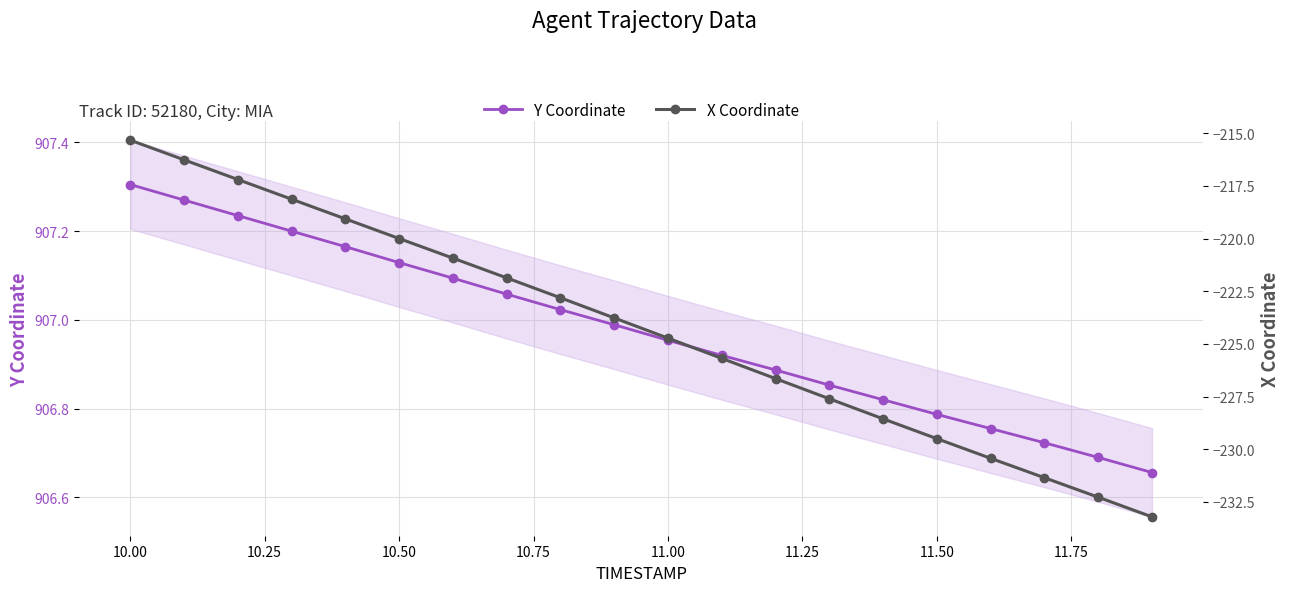

True or false: Y Coordinate has more than 2 interior local peaks.

False